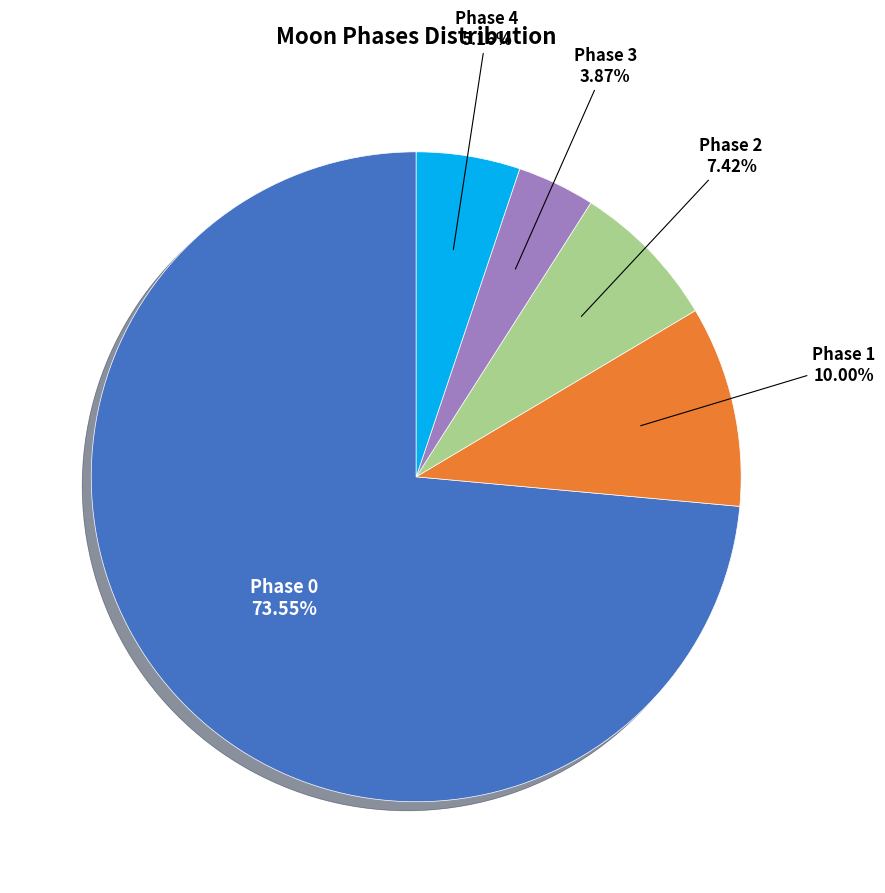

Is there a majority slice in this chart?

Yes